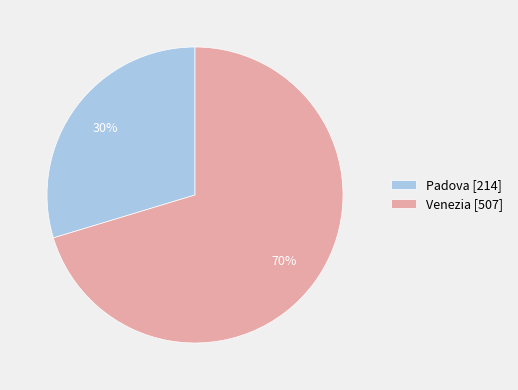

Is it true that Venezia is 70% of the pie?

True